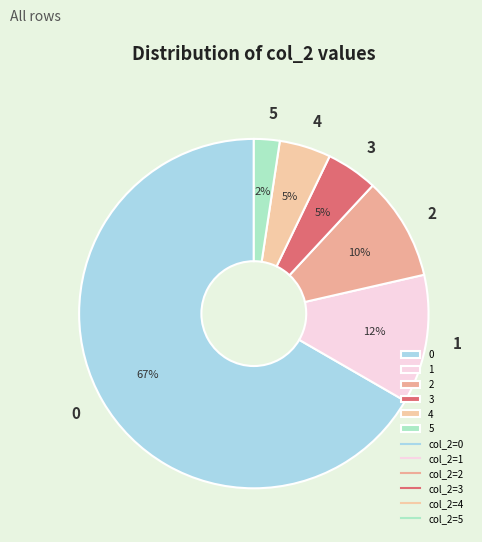

Is 0 the majority of the pie?

Yes